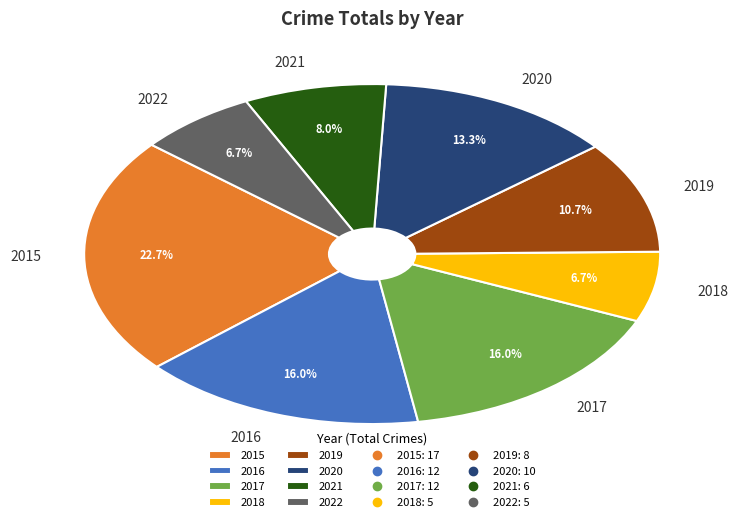

How many slices are in this pie chart?

8